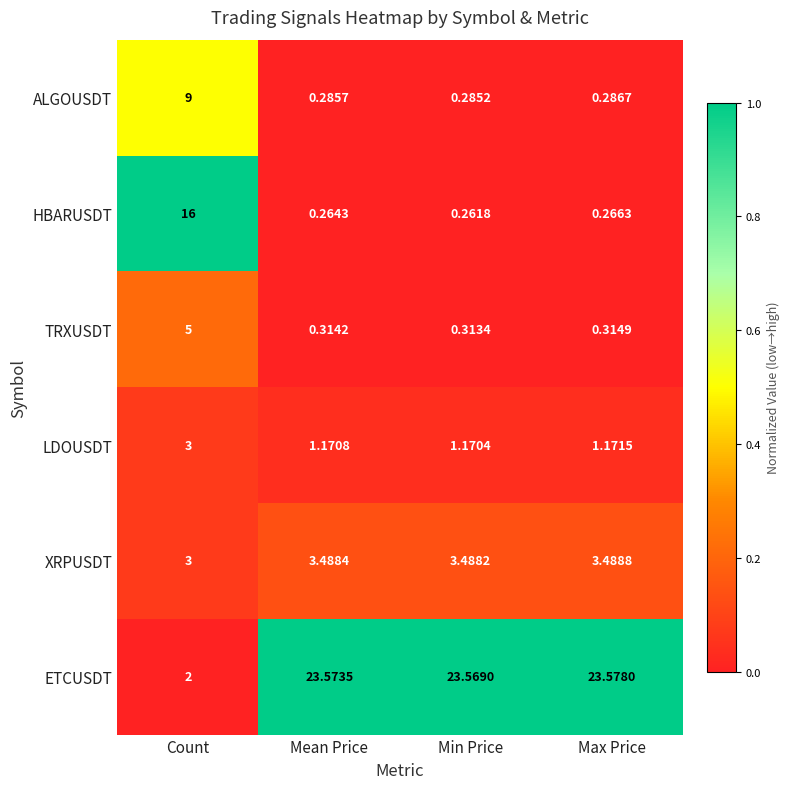

Which category has the lowest value in the ETCUSDT series?

Count